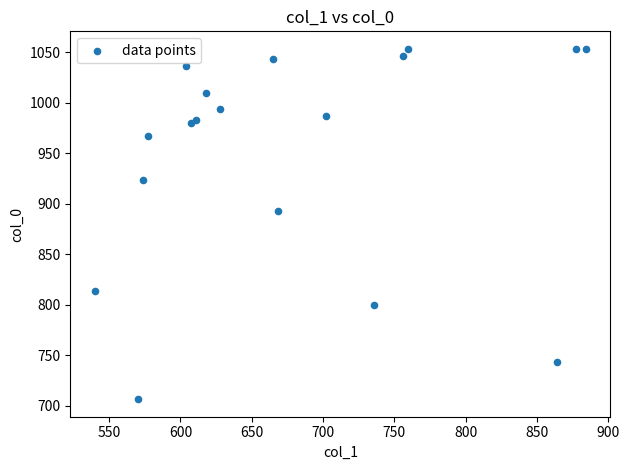

What Y value in the scatter plot is closest to 880?

893.3